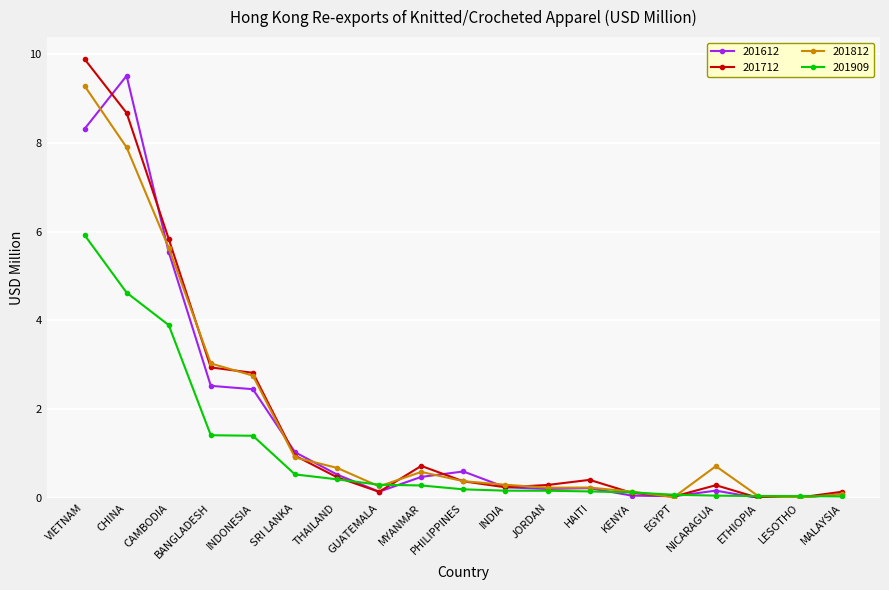

What are all the series names shown in the legend?

201612, 201712, 201812, 201909